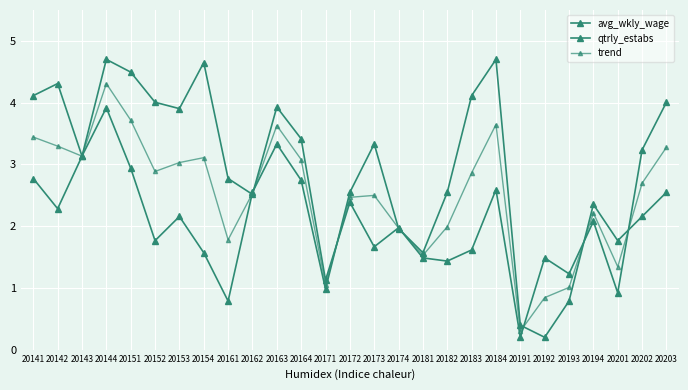

At which label does qtrly_estabs reach its peak?

20184